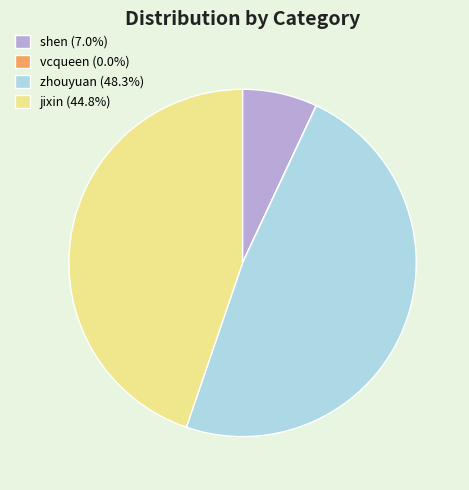

Does shen account for over 50% of the chart?

No